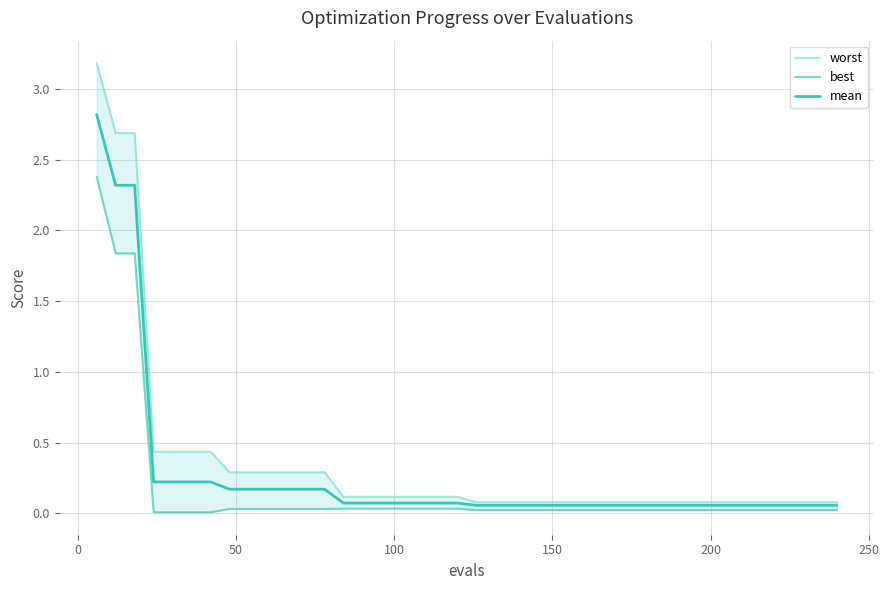

What is the highest value of the mean series?

2.8